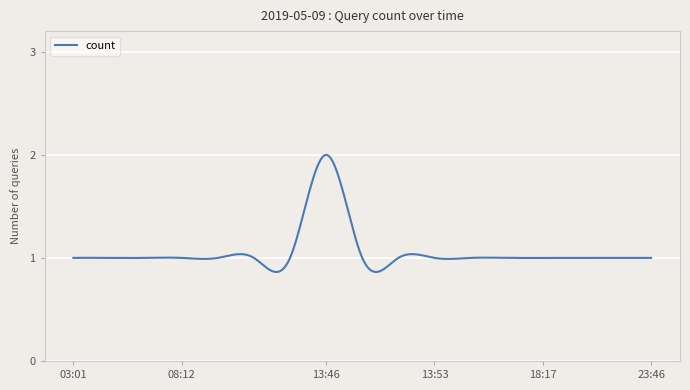

What is the difference between the maximum and minimum values?

1.1